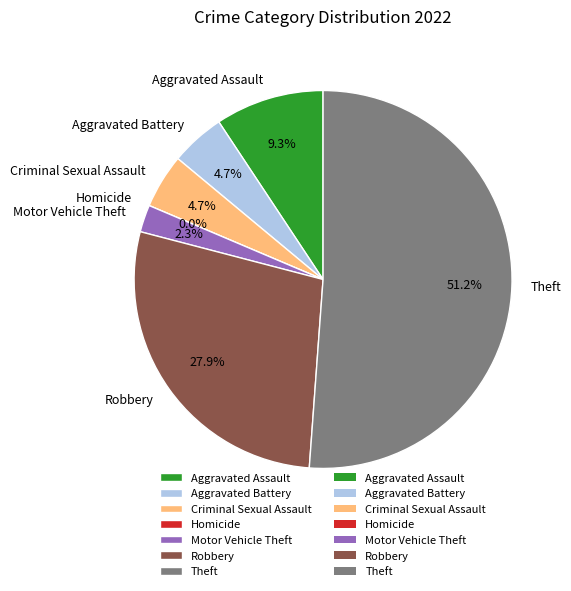

The Homicide slice represents 6% of the pie. True or false?

False